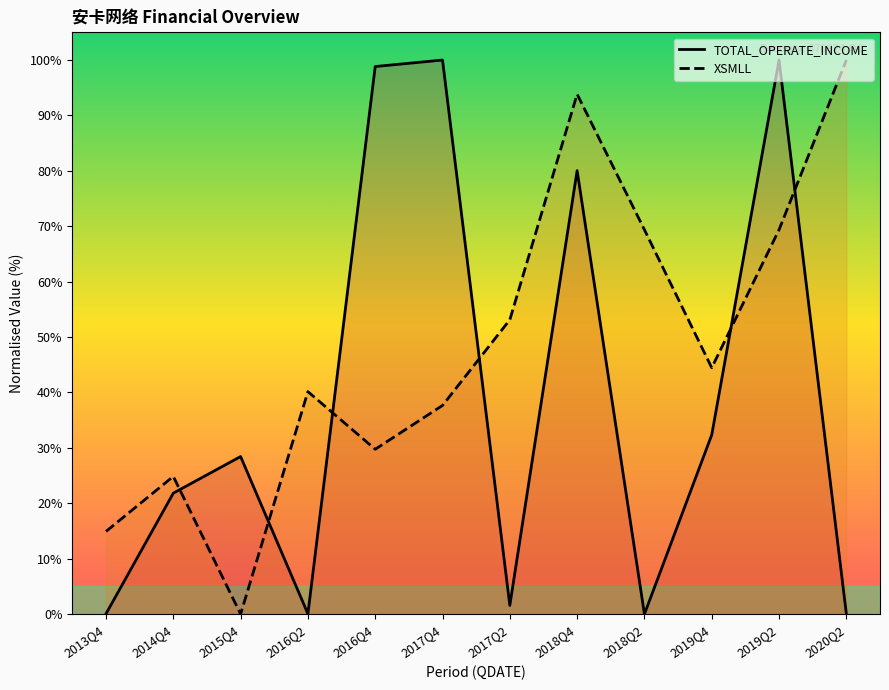

At which category is the sum across all series the highest?

2018Q4